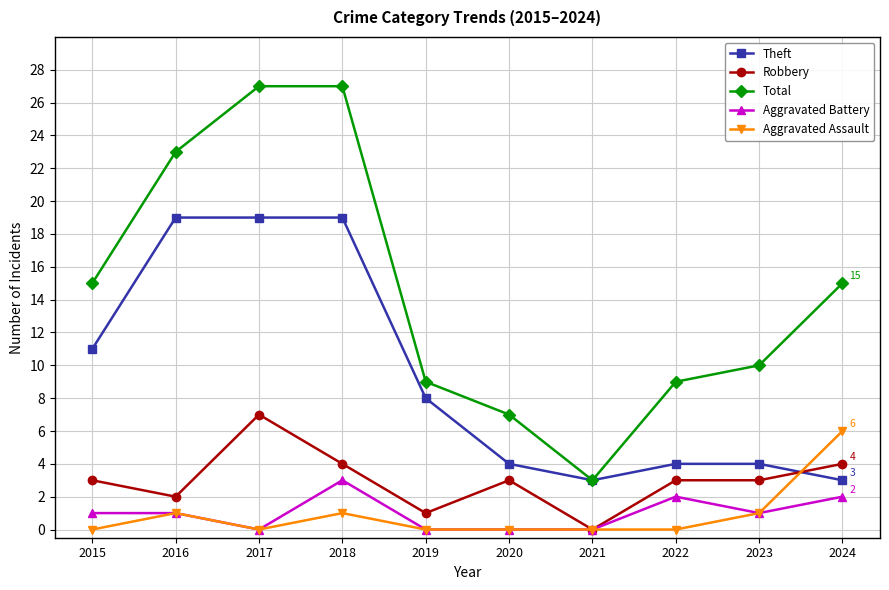

Which series has the largest total across all categories?

Total